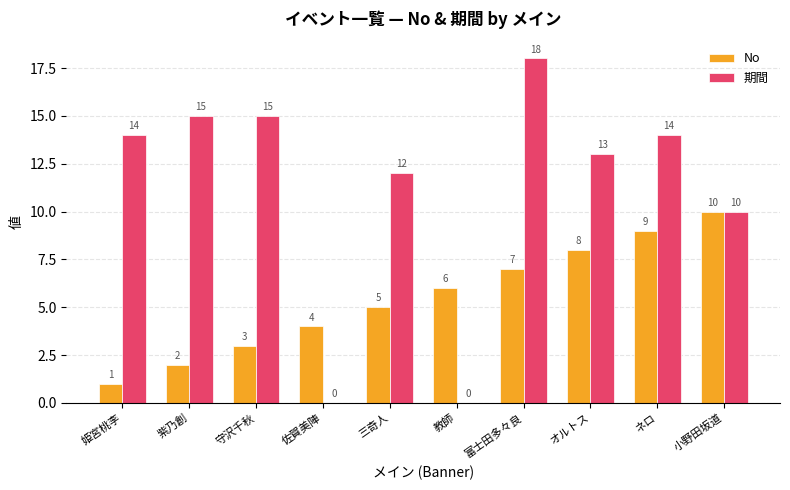

What value does the 期間 series have at 三奇人, to the nearest 5?

10